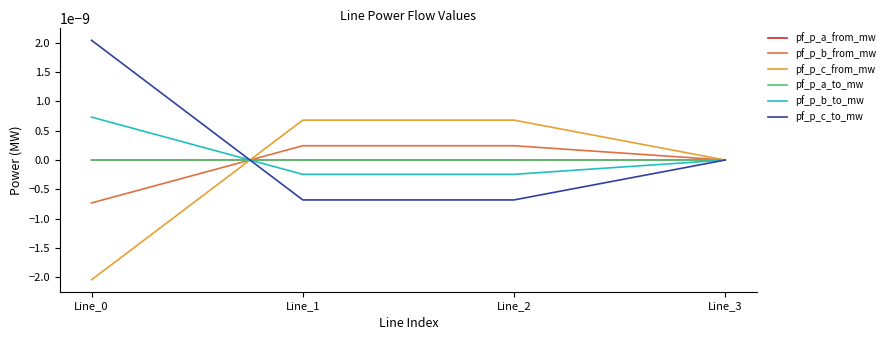

Does the chart have visible grid lines?

No